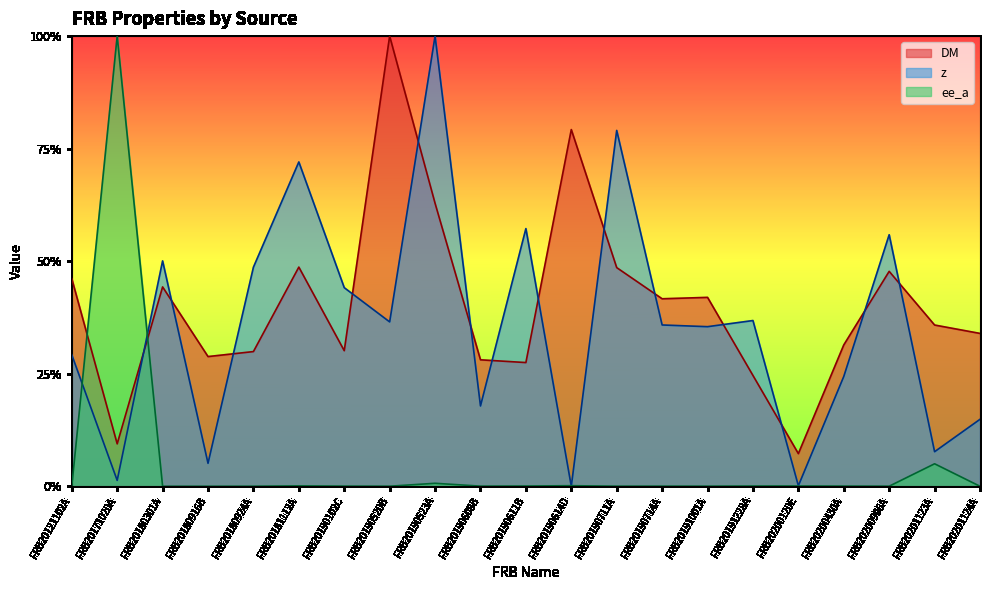

After their last crossing, which series has the higher values: ee_a or z?

z